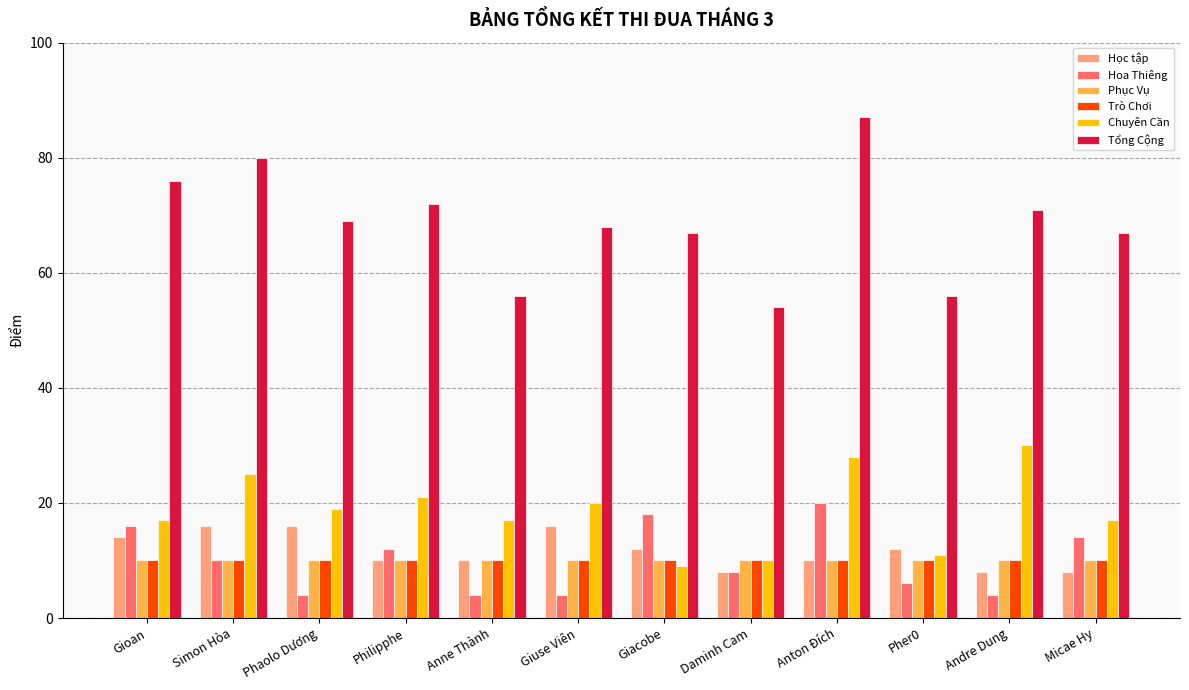

What is the value of the Học tập bar at the 2nd from the left?

16